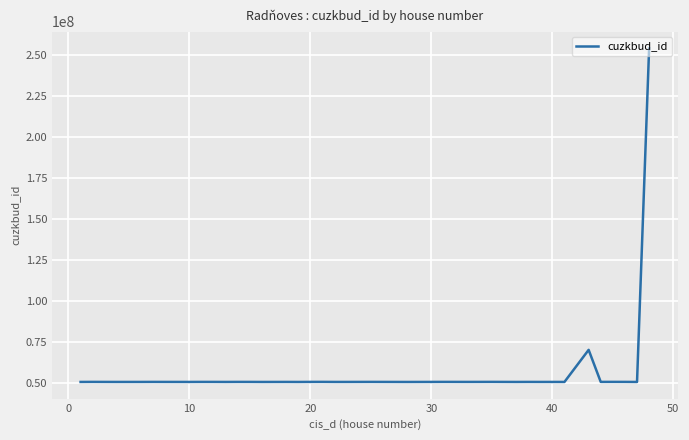

How many lines are shown in the chart?

1